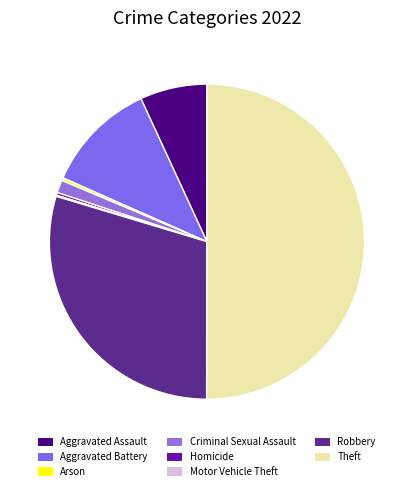

Is there any slice that represents more than half of the pie?

Yes